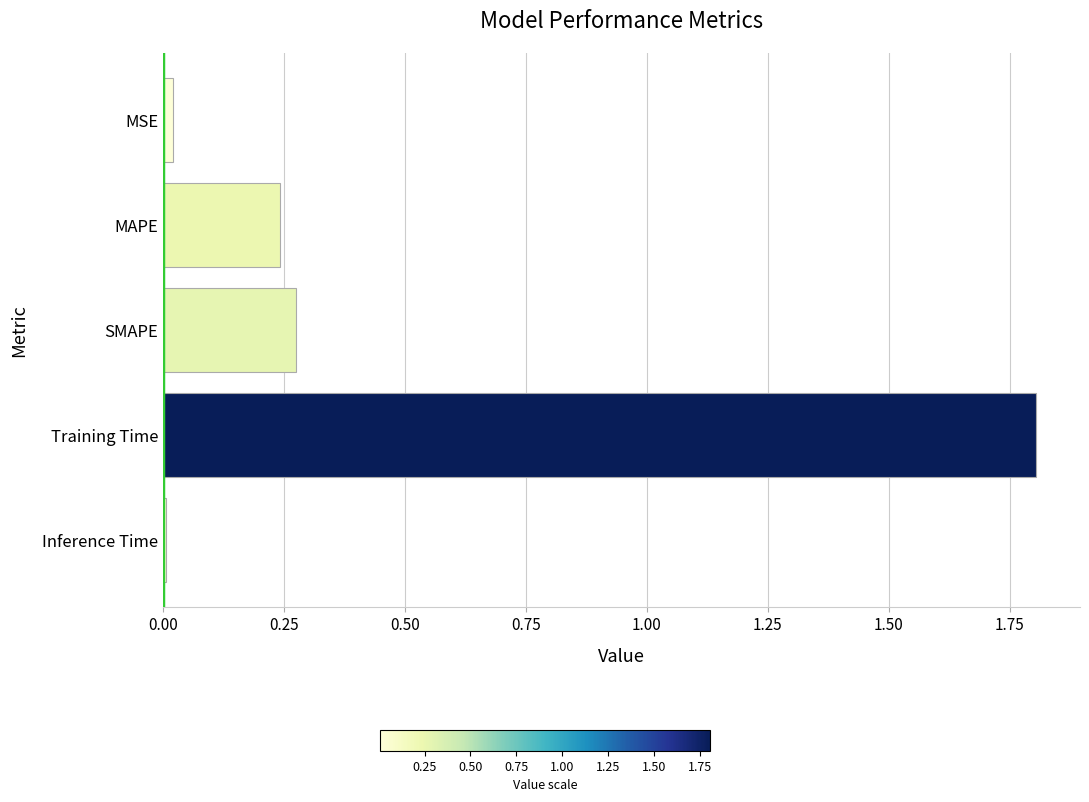

What is the label of the 3rd bar from the top?

SMAPE